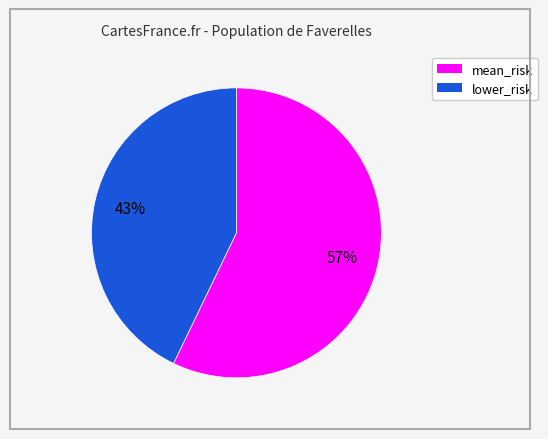

To the nearest percent, what is the difference between the largest and smallest slice percentages?

14%